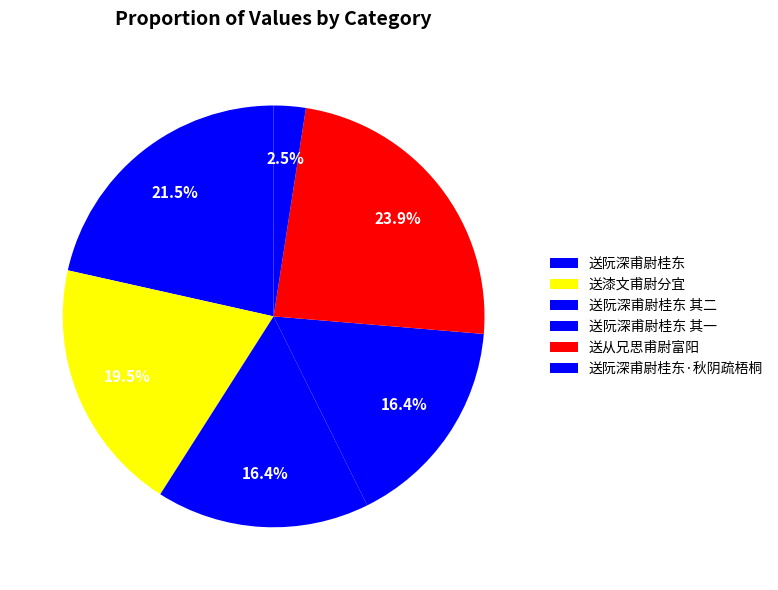

What percentage is the 送阮深甫尉桂东 slice, to the nearest percent?

2%